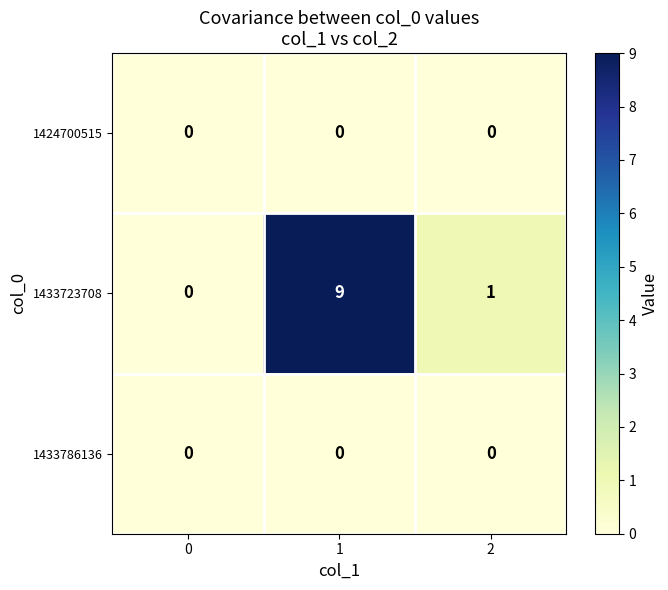

How many distinct data groups are displayed?

3